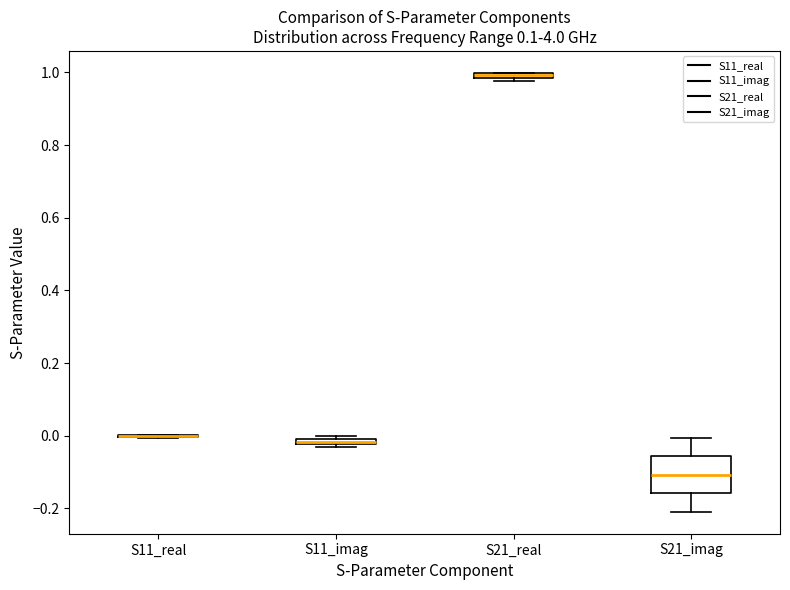

Comparing the boxes themselves (not the whiskers), which one is the tallest?

S21_imag